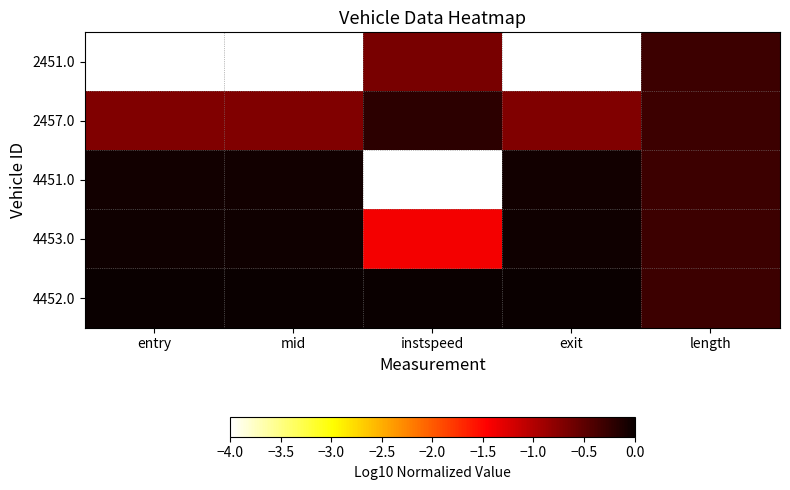

Count the number of categories in the chart.

5